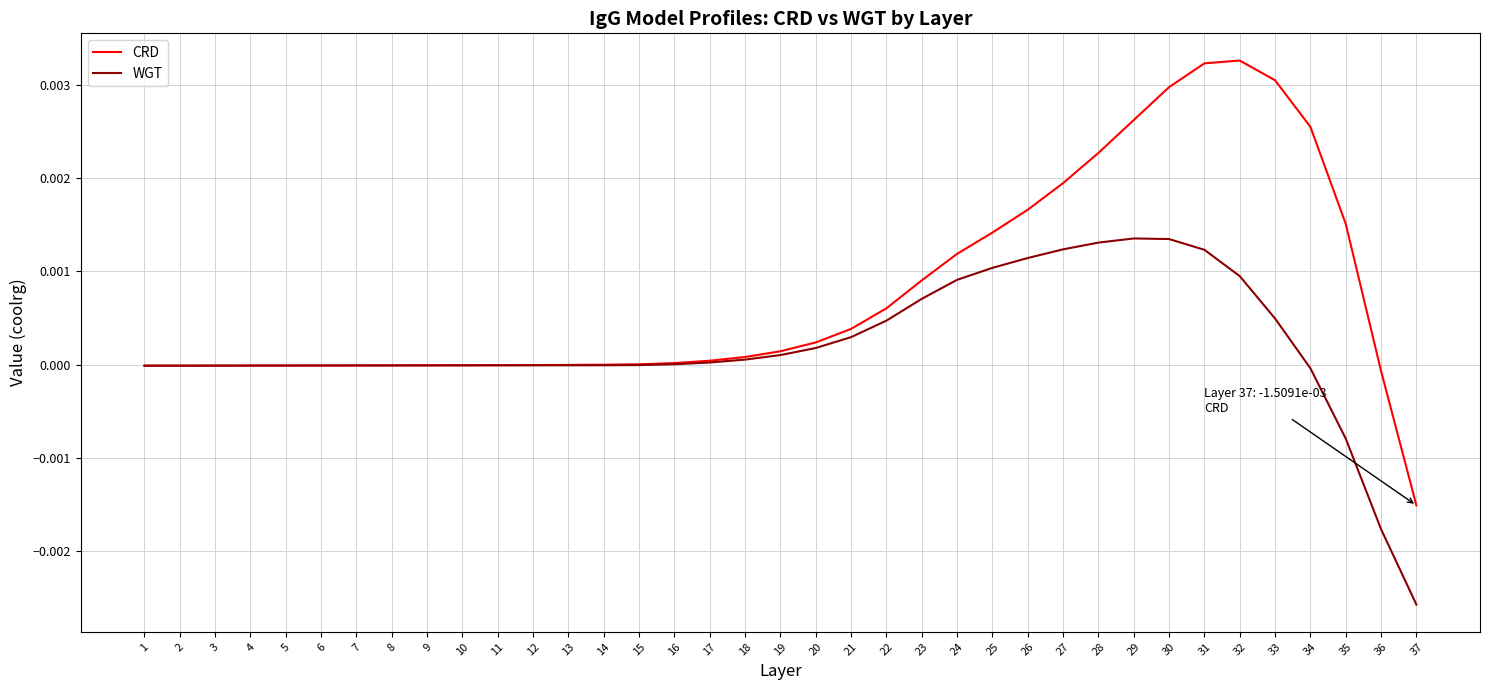

Does the chart display data point markers on the line(s)?

No